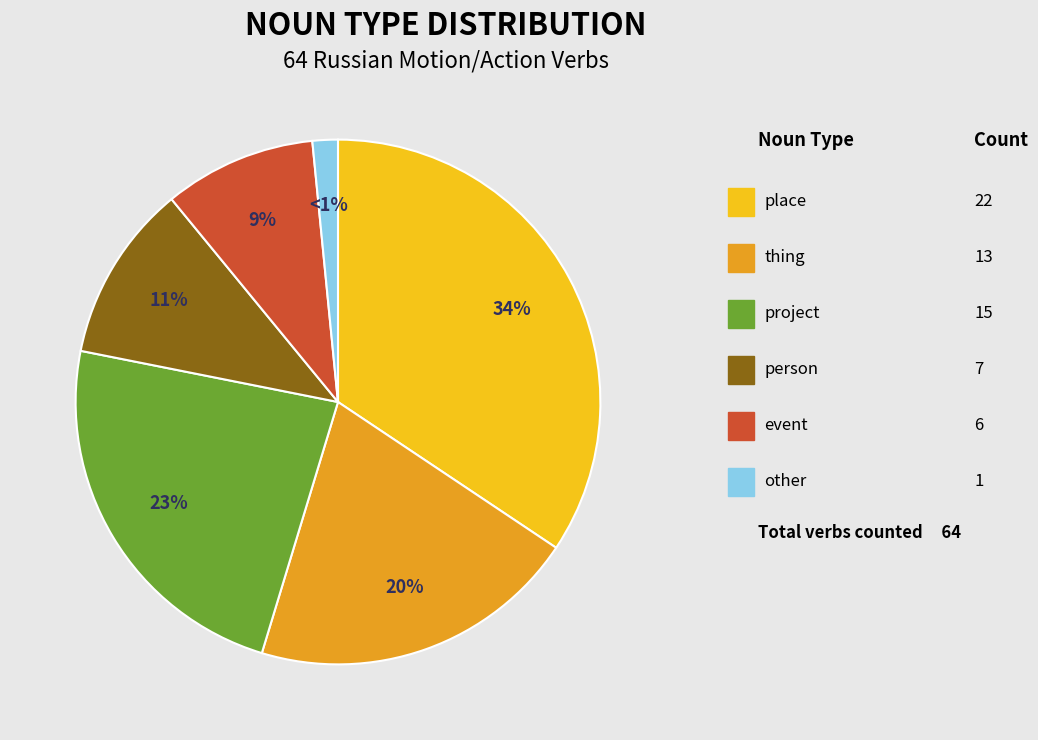

To the nearest percent, what percentage of the pie is event?

9%